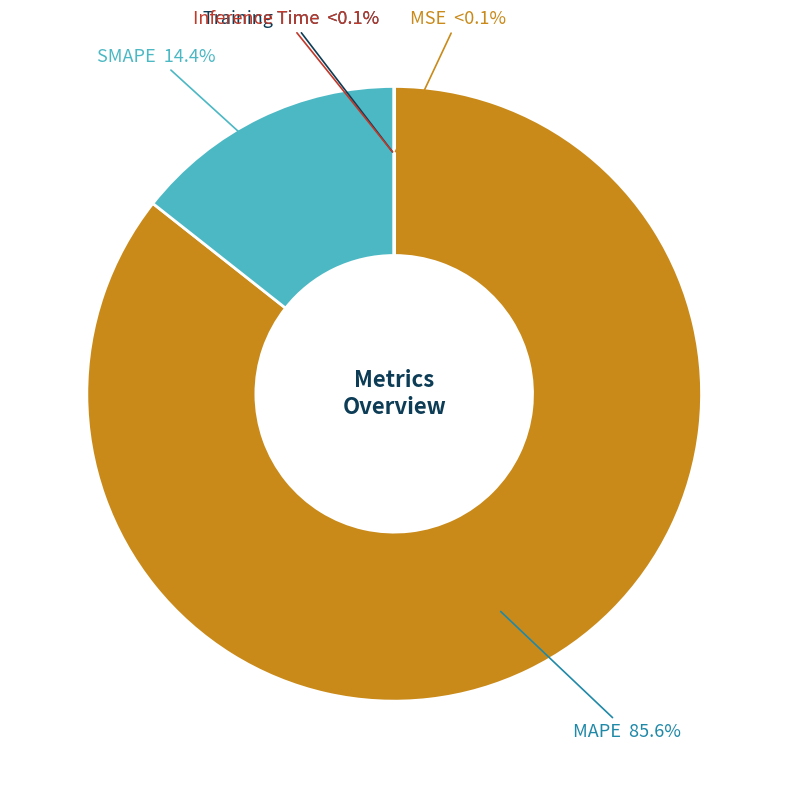

Is the sum of MSE and Training Time greater than half?

No